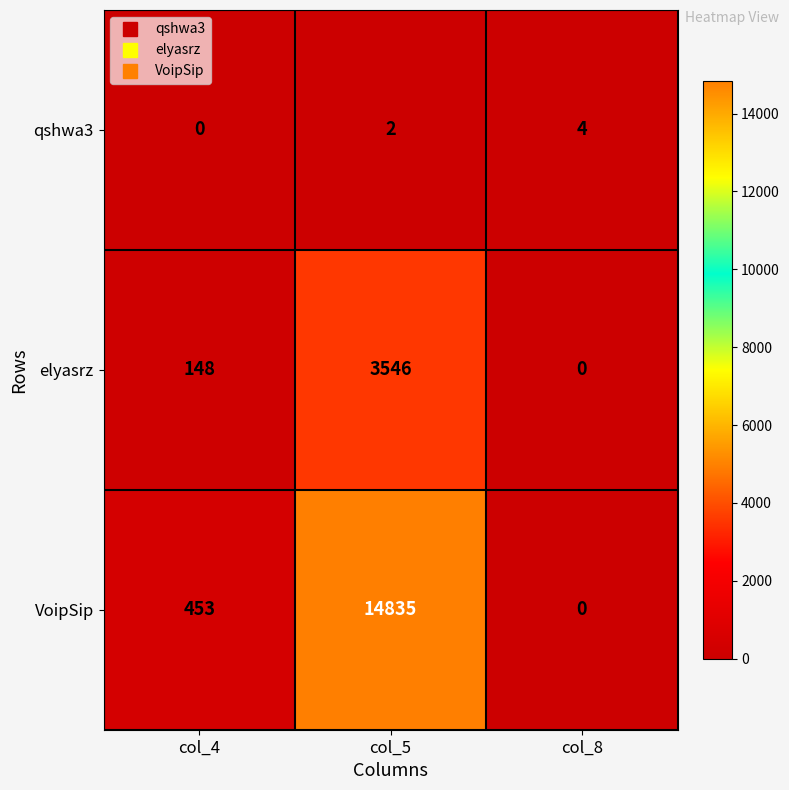

What is the difference between the maximum and minimum values in the elyasrz series?

3546